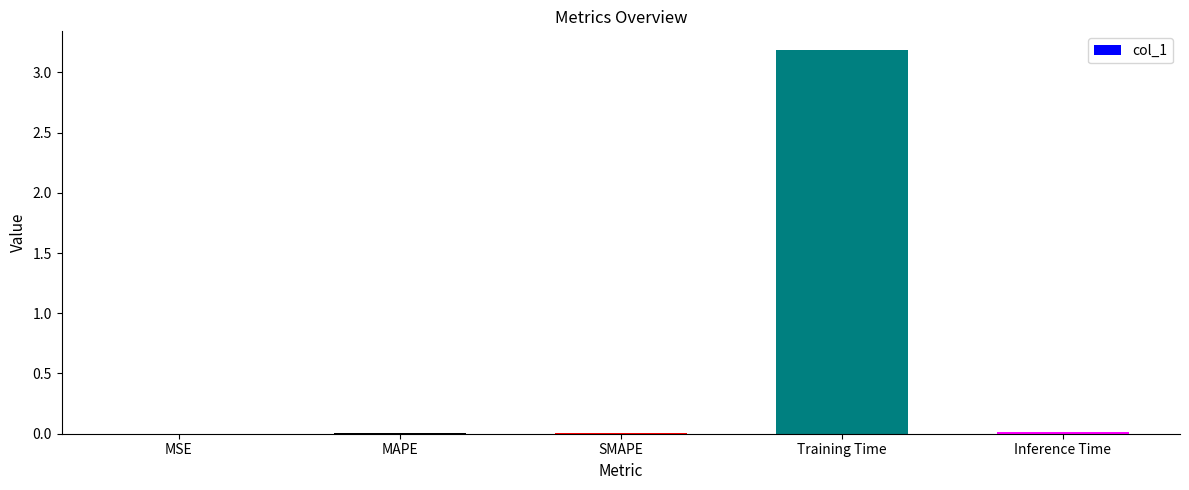

Between MAPE and Training Time, which is larger?

Training Time